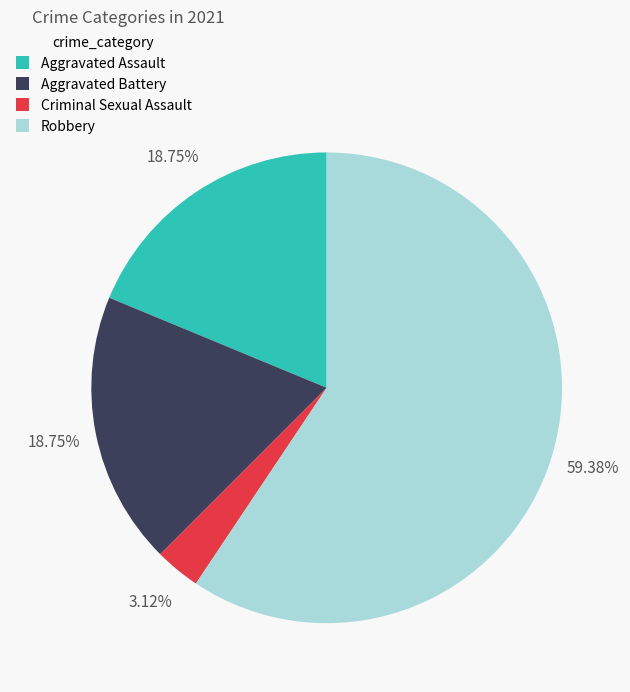

Count the number of slices in the pie.

4